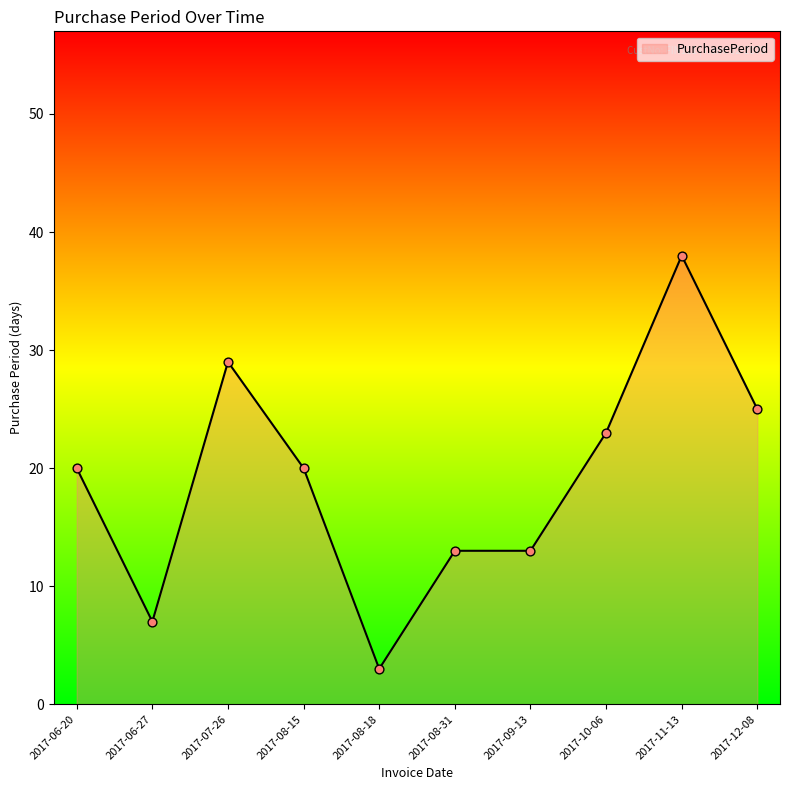

Which has a higher value, 2017-07-26 or 2017-08-15?

2017-07-26